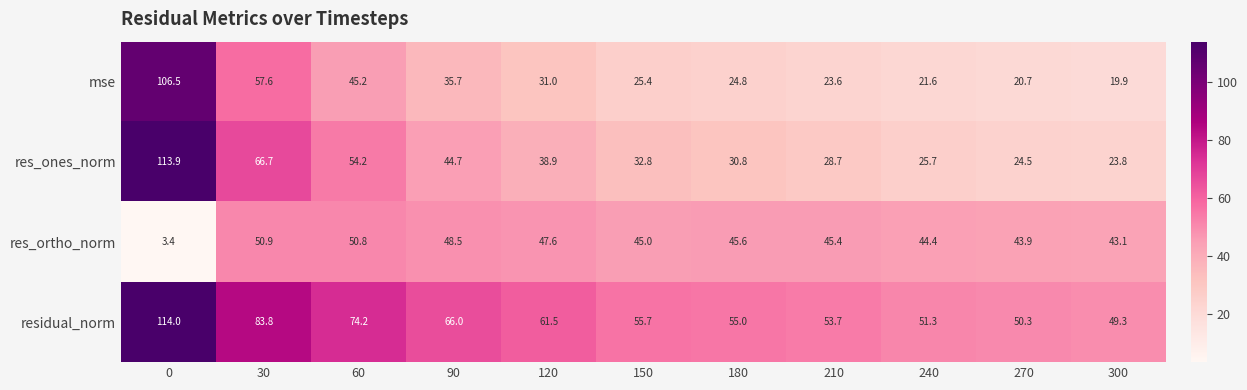

Which series has the largest range (max minus min)?

res_ones_norm